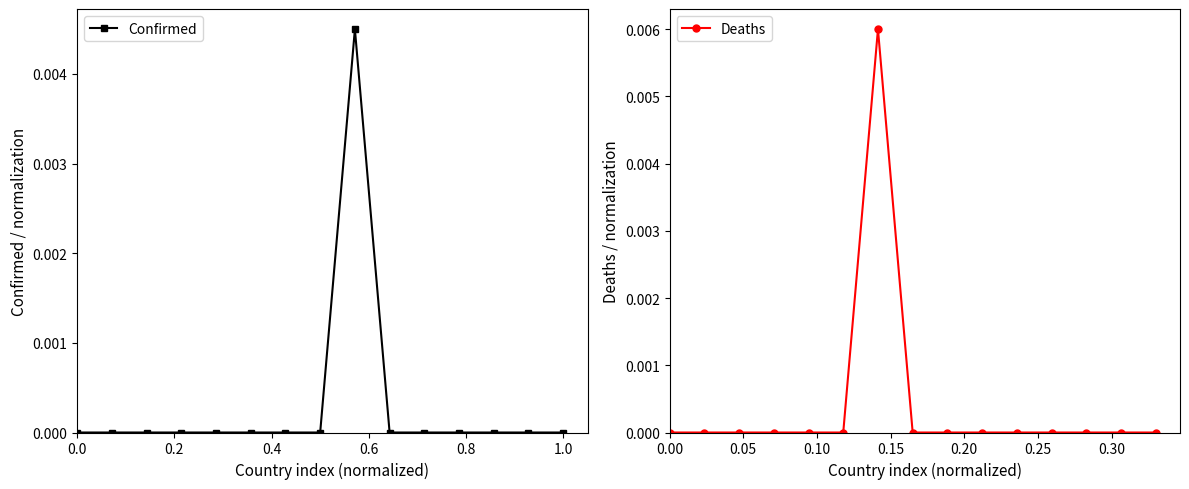

List the series in order of their peak value, highest first.

Deaths, Confirmed